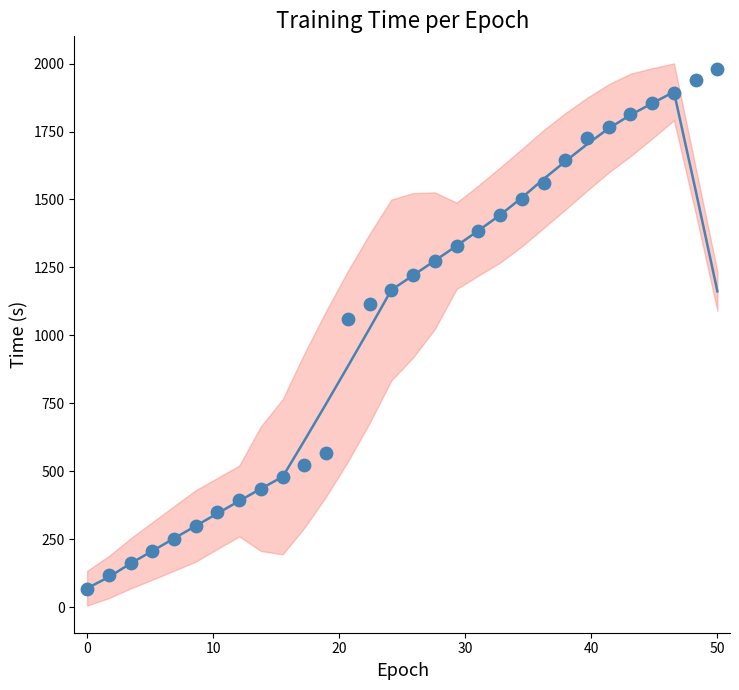

What Y value in the scatter plot is closest to 1023?

1058.9